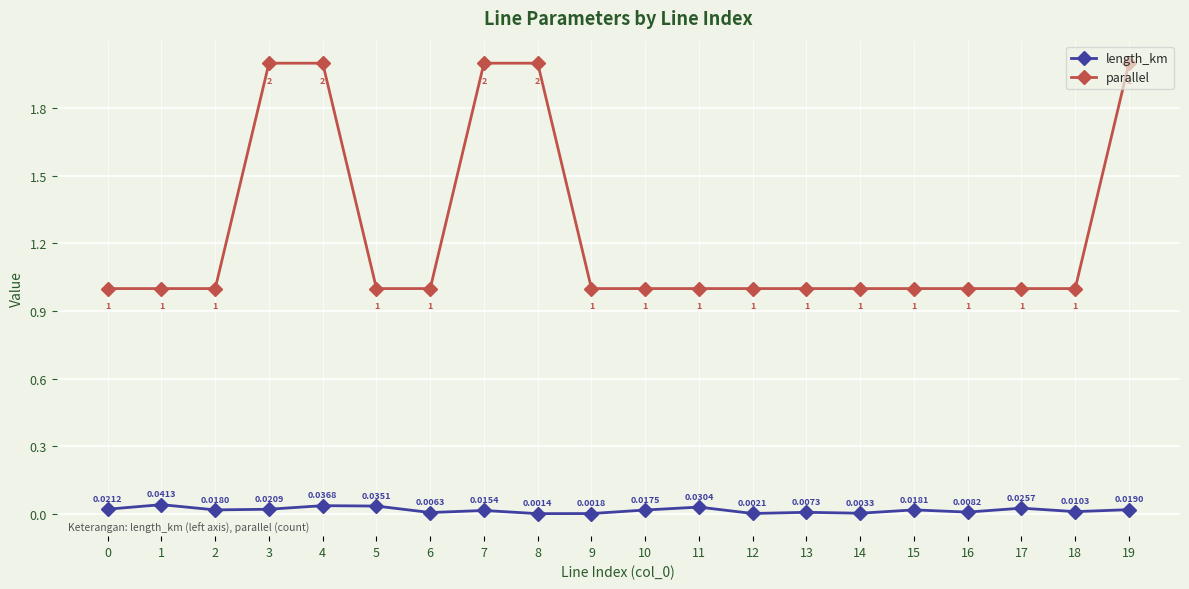

Which series has the largest total across all categories?

parallel